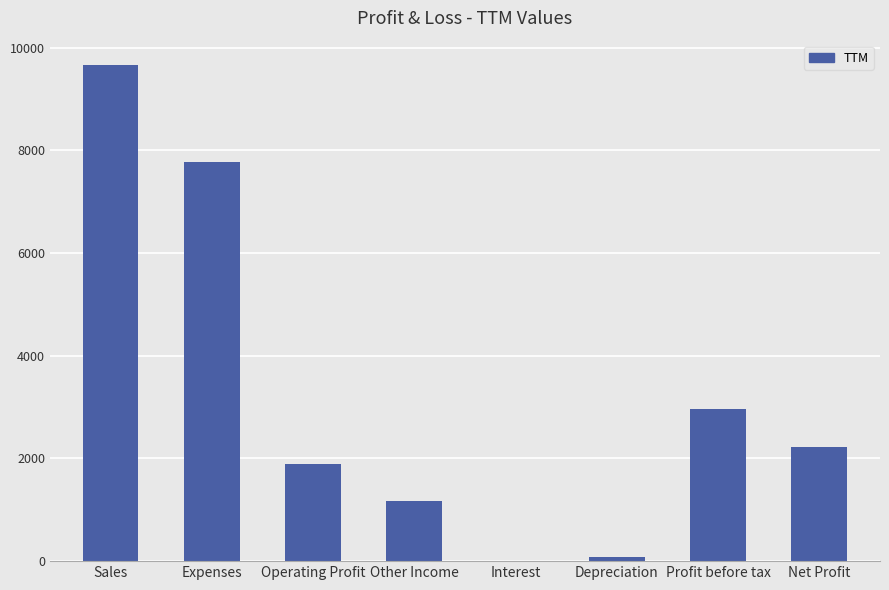

What is the greatest value displayed?

9651